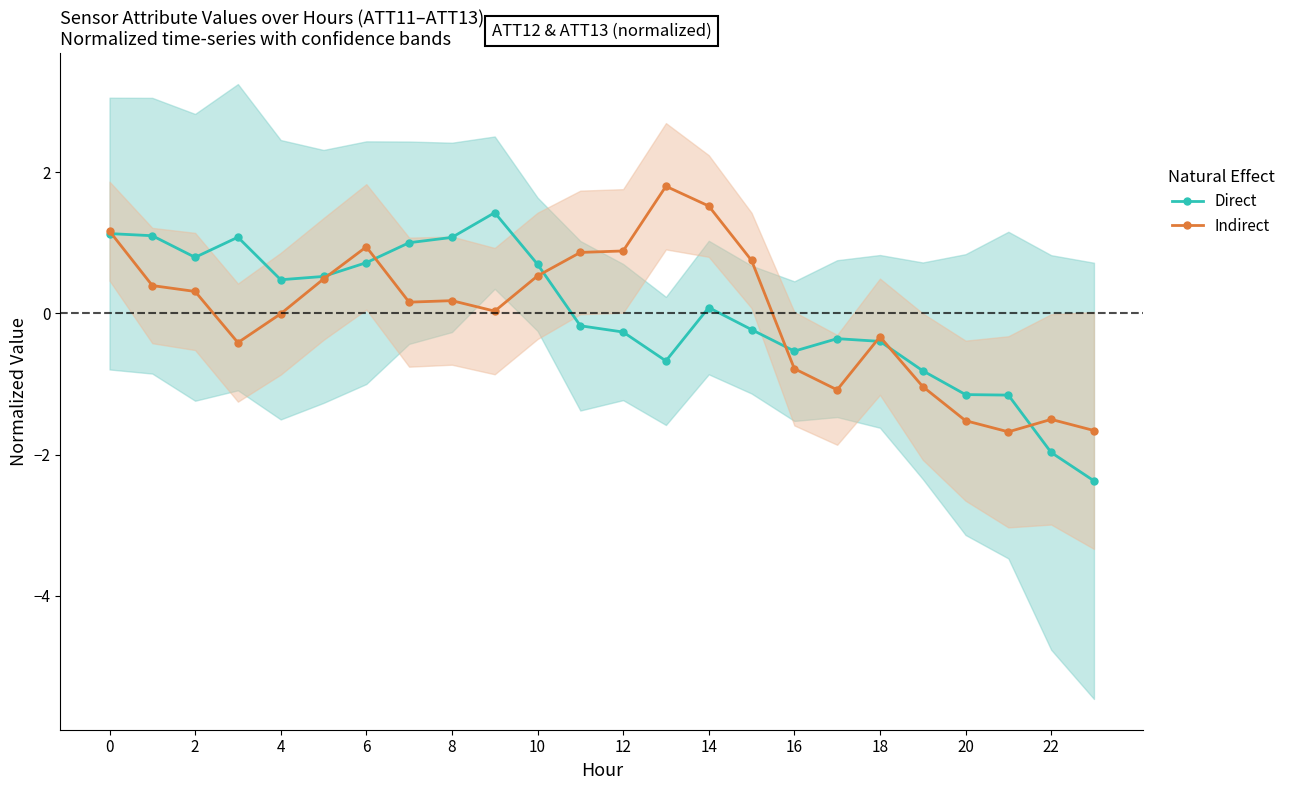

What is the sum of the Indirect values at 0 and 18?

0.8